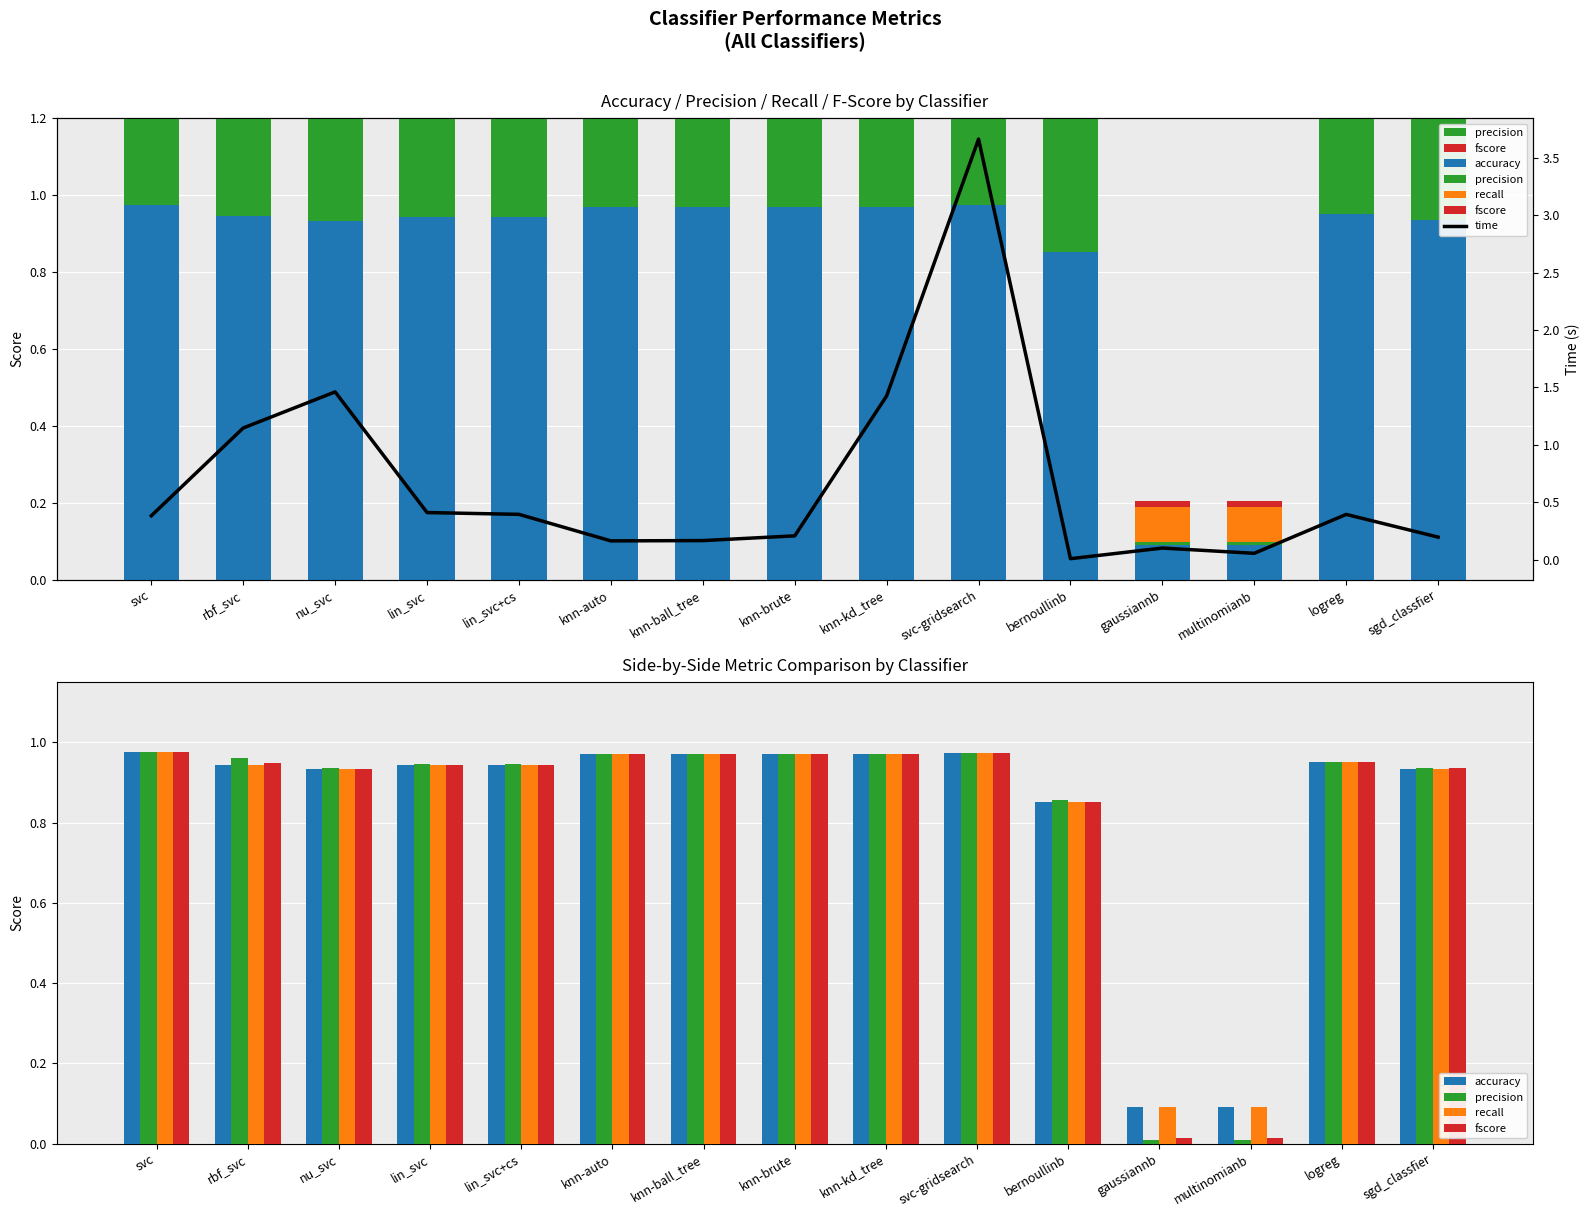

How many bars are there in total?

75